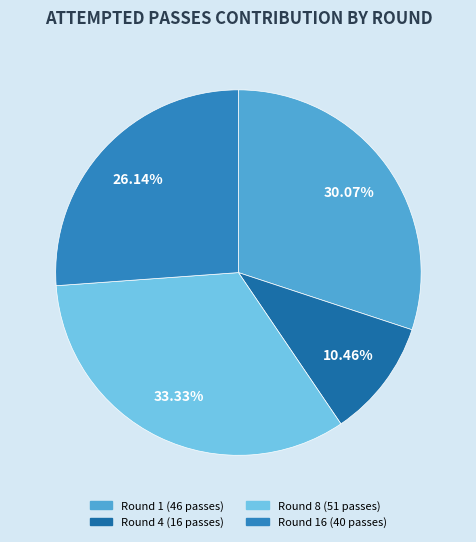

What percentage is the Round 1 (46 passes) slice, to the nearest percent?

30%